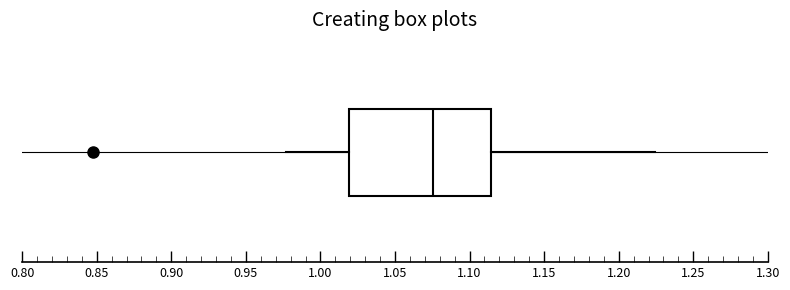

Read this box plot against the x-axis: the position of the median line, the range covered by the box, and the ends of both whiskers. The values are not printed on the chart, so give them approximately, as read against the axis.

median 1.075, box 1.020 to 1.115, whiskers 0.975 to 1.225